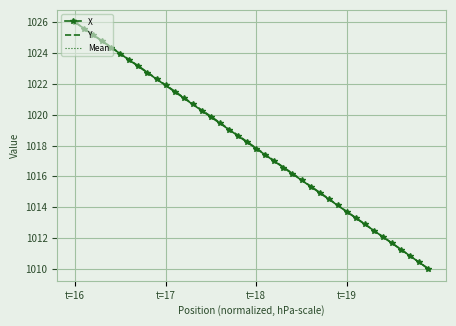

Count the number of data series in this chart.

3